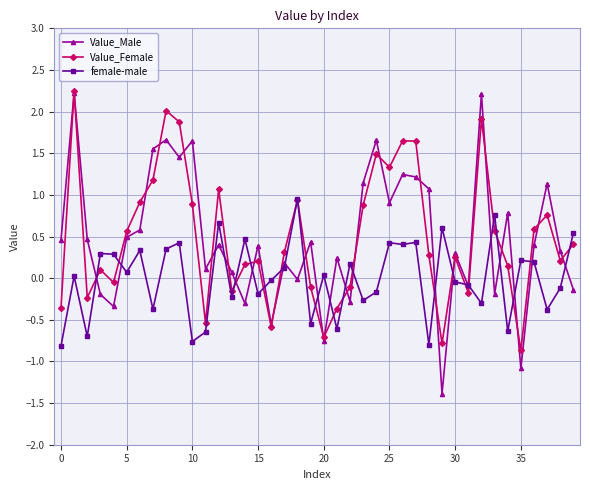

Which series has the widest spread of values?

Value_Male